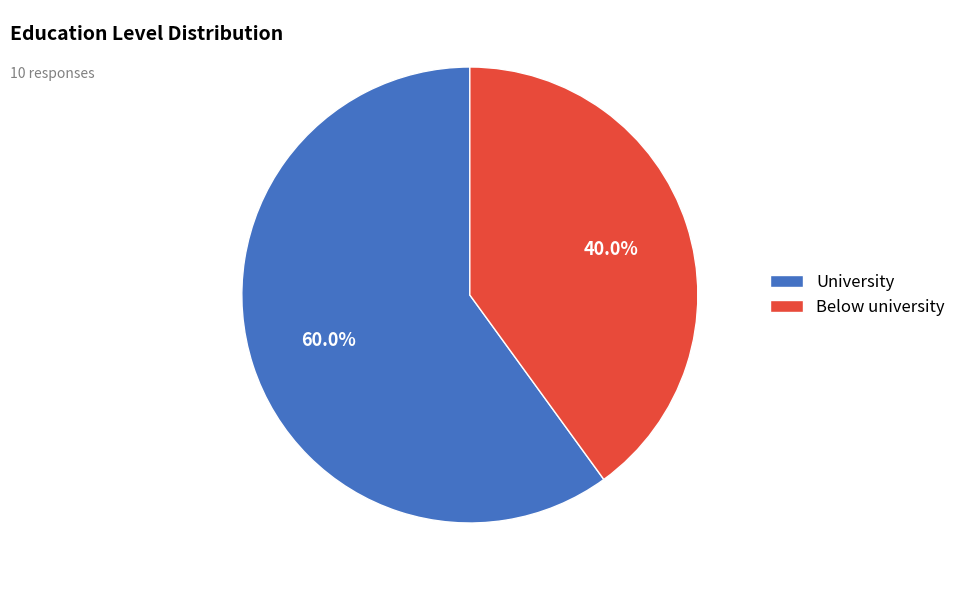

How many segments does this pie chart have?

2